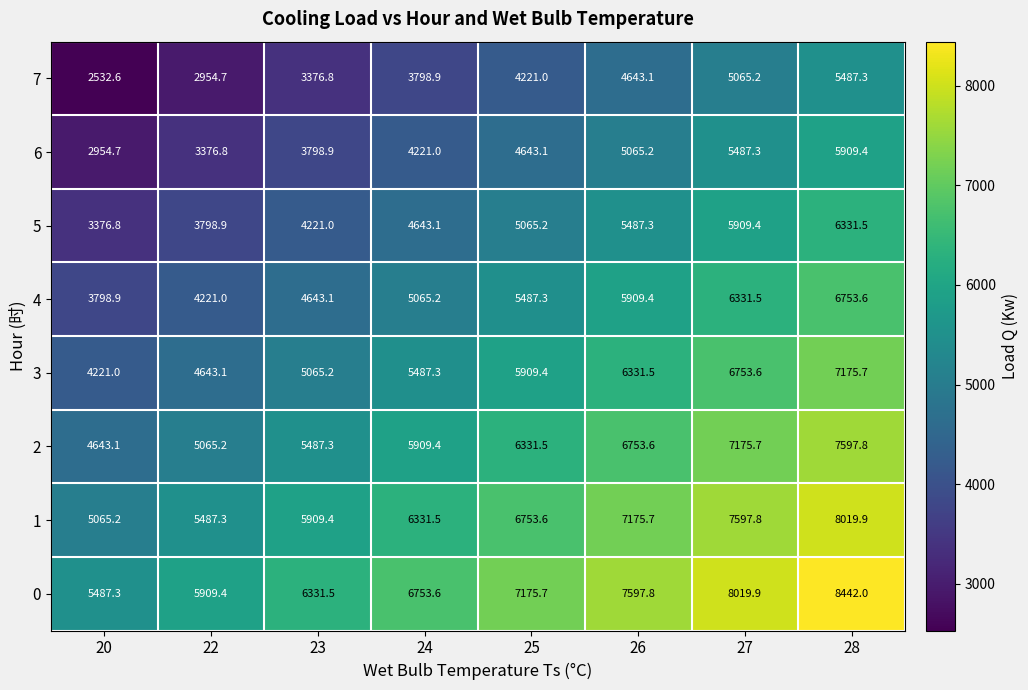

What is the difference between the highest and lowest values at 28?

2954.7